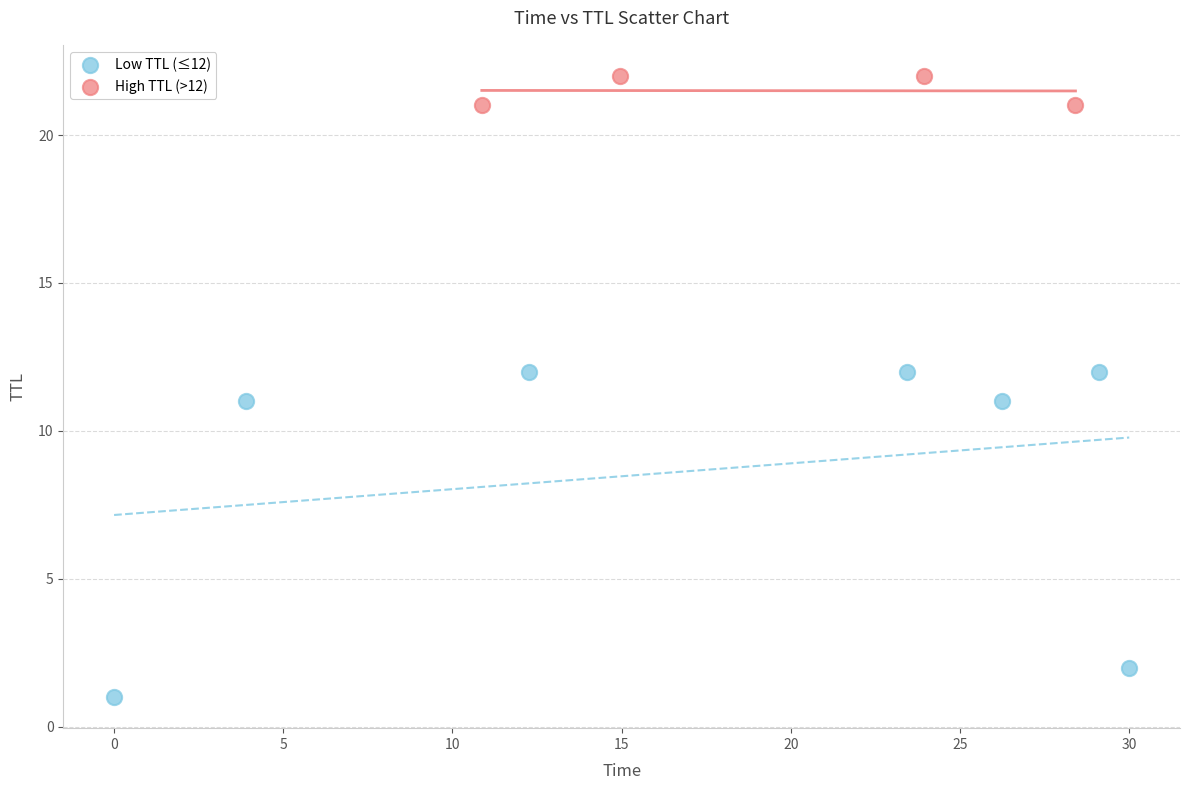

Which series contains the lowest Y value?

Low TTL (≤12)